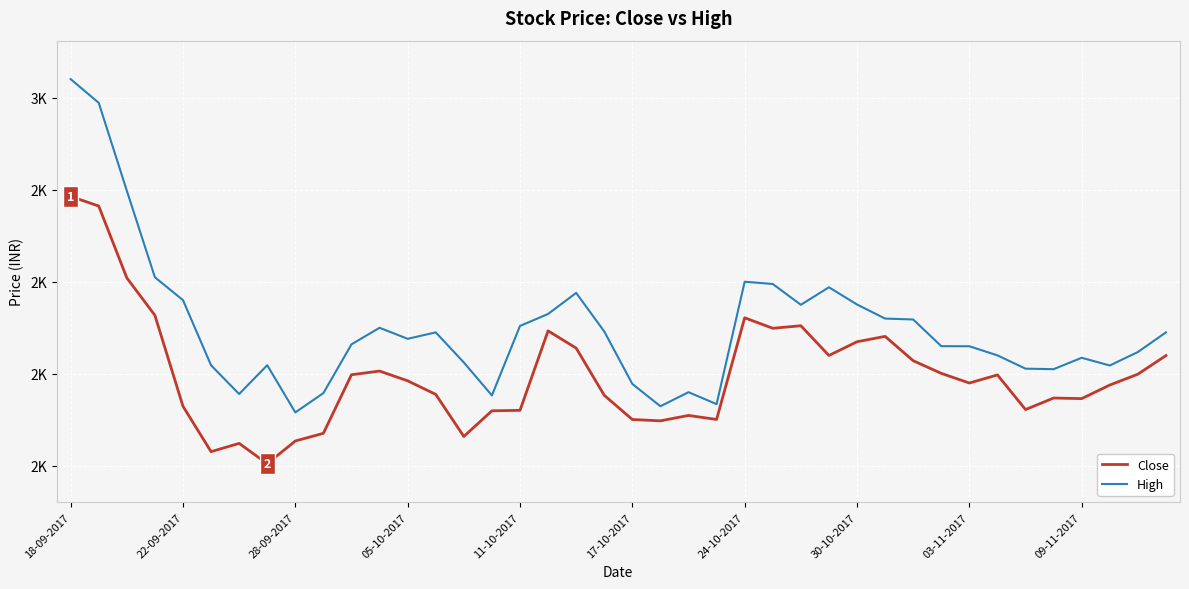

Rank the categories by High value from highest to lowest.

18-09-2017, 22-09-2017, 28-09-2017, 05-10-2017, 24, 25, 27, 18, 11-10-2017, 28, 26, 17, 29, 30, 16, 11, 19, 13, 39, 12, 10, 31, 32, 38, 33, 36, 14, 30-10-2017, 17-10-2017, 37, 34, 35, 20, 22, 09-11-2017, 24-10-2017, 15, 23, 21, 03-11-2017